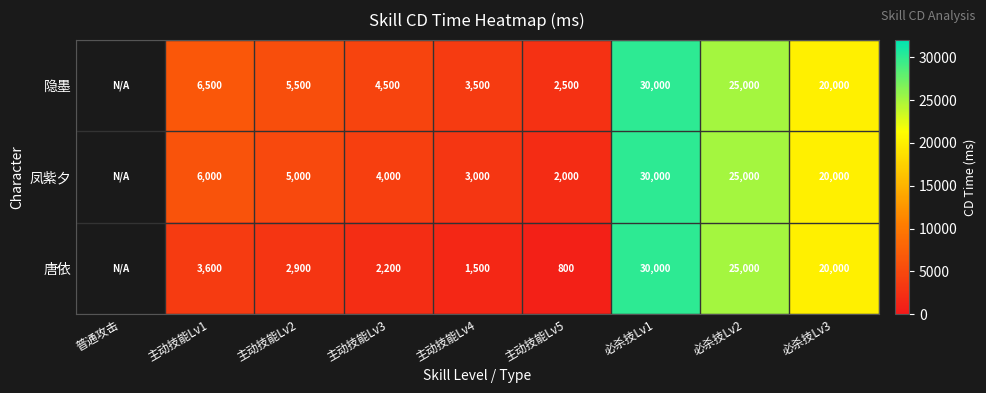

What is the difference between the 隐墨 values at 必杀技Lv2 and 主动技能Lv5?

22500